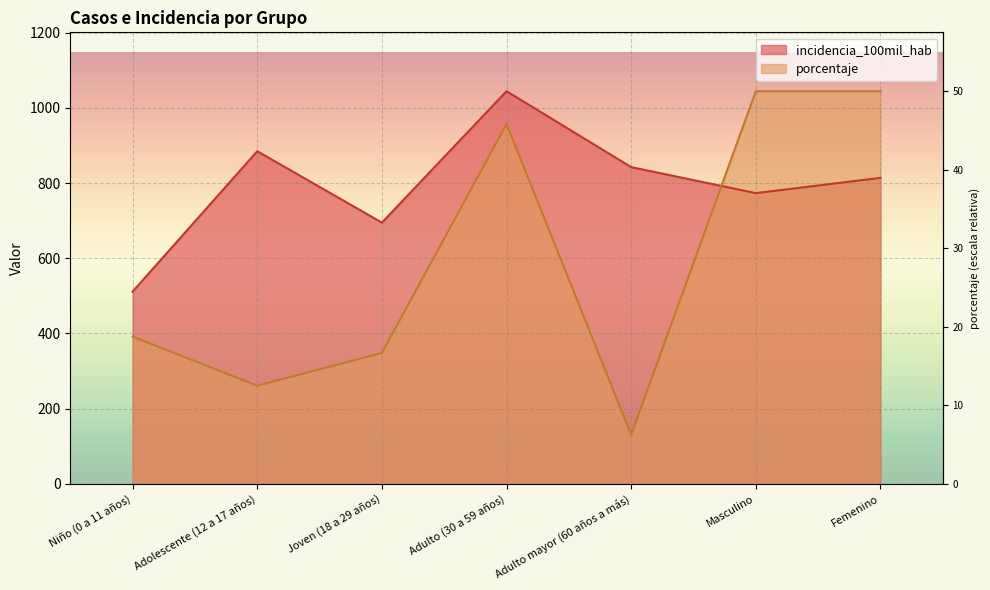

At which label does incidencia_100mil_hab reach its minimum?

Niño (0 a 11 años)